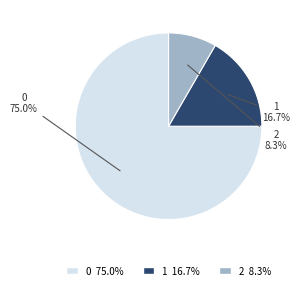

To the nearest percent, what percentage of the pie is 1?

17%